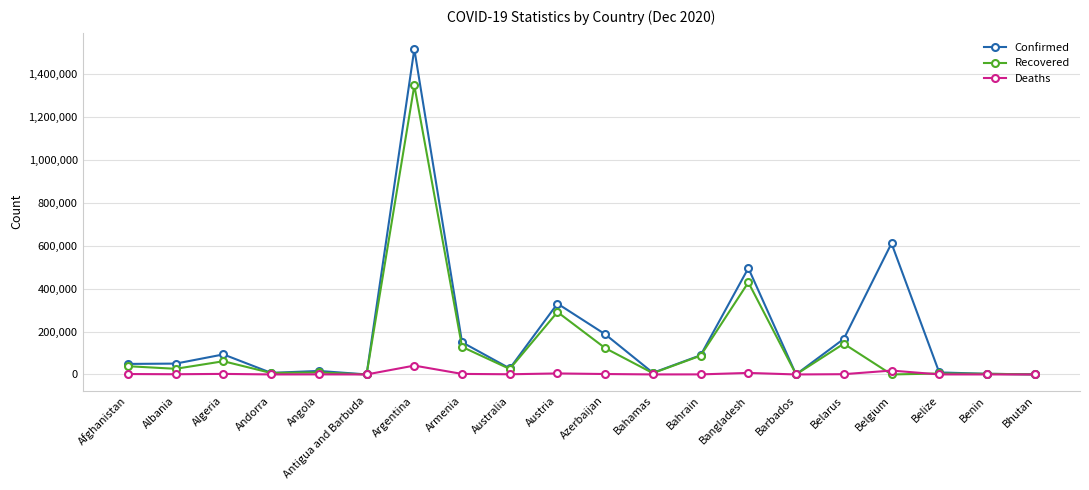

What is the value of the Recovered point at the 12th from the left?

6087